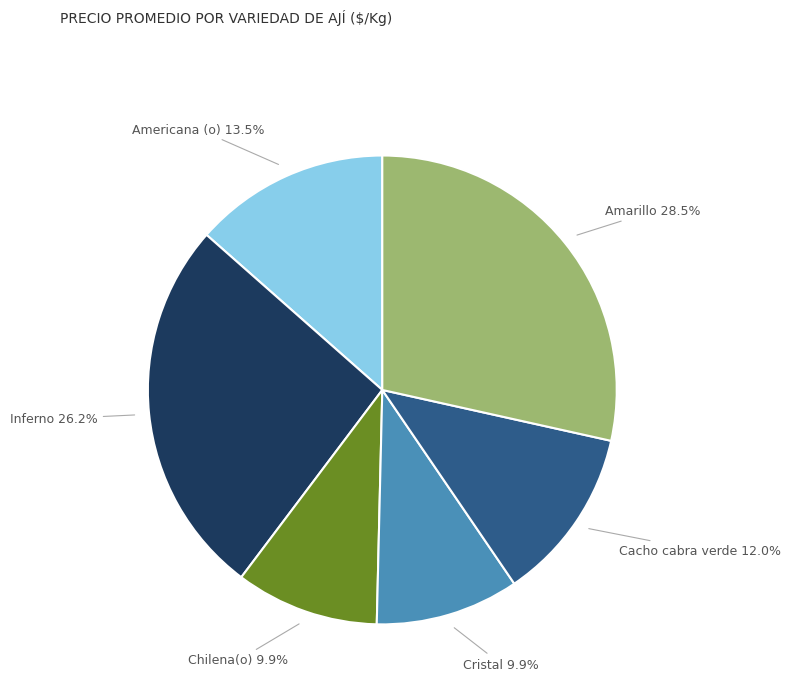

Does Americana (o) represent more than half of the total?

No